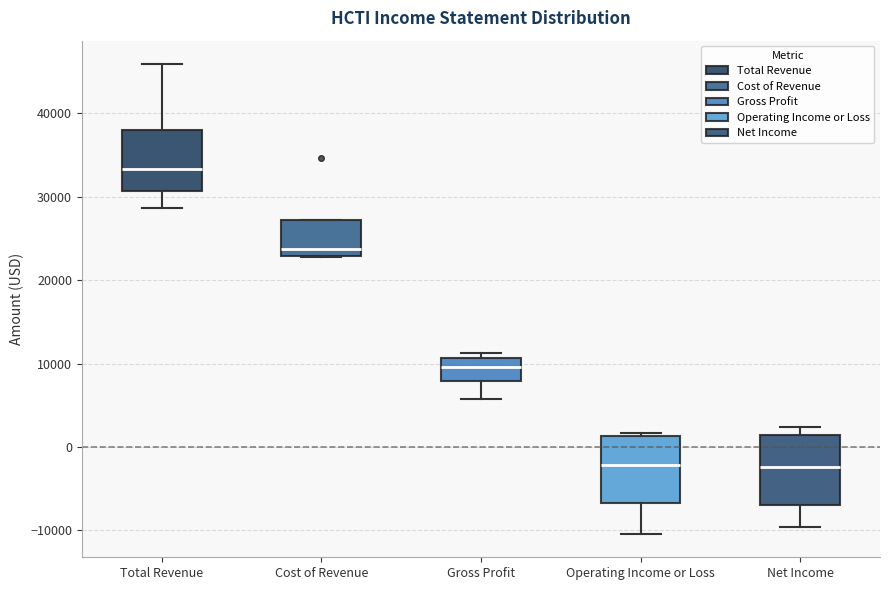

Reading left to right, read every box against the y-axis: the position of its median line, the range the box covers, and the ends of its whiskers. The values are not printed on the chart, so give them approximately, as read against the axis.

Total Revenue: median 33000, box 31000 to 38000, whiskers 29000 to 46000
Cost of Revenue: median 24000, box 23000 to 27000, whiskers 23000 to 27000
Gross Profit: median 10000, box 8000 to 11000, whiskers 6000 to 11000 (just above the box's upper edge)
Operating Income or Loss: median -2000, box -7000 to 1000, whiskers -10000 to 2000
Net Income: median -2000, box -7000 to 2000, whiskers -10000 to 2000 (just above the box's upper edge)